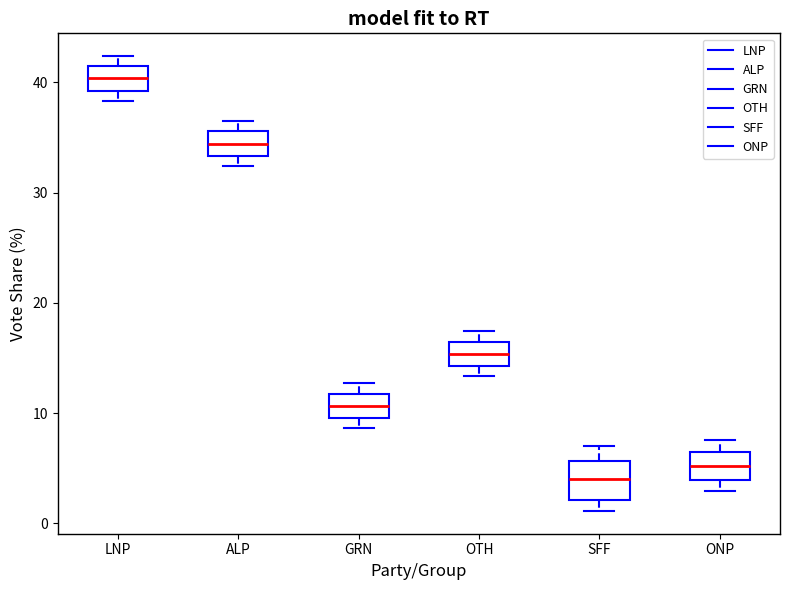

Reading left to right, transcribe this box plot: for each box, give where its median line is, the range the box spans, and where its two whiskers end, as read against the y-axis. The values are not printed on the chart, so give them approximately, as read against the axis.

LNP: median 40, box 39 to 41, whiskers 38 to 42
ALP: median 34, box 33 to 36, whiskers 32 to 36 (just above the box's upper edge)
GRN: median 11, box 10 to 12, whiskers 9 to 13
OTH: median 15, box 14 to 16, whiskers 13 to 17
SFF: median 4, box 2 to 6, whiskers 1 to 7
ONP: median 5, box 4 to 7, whiskers 3 to 8